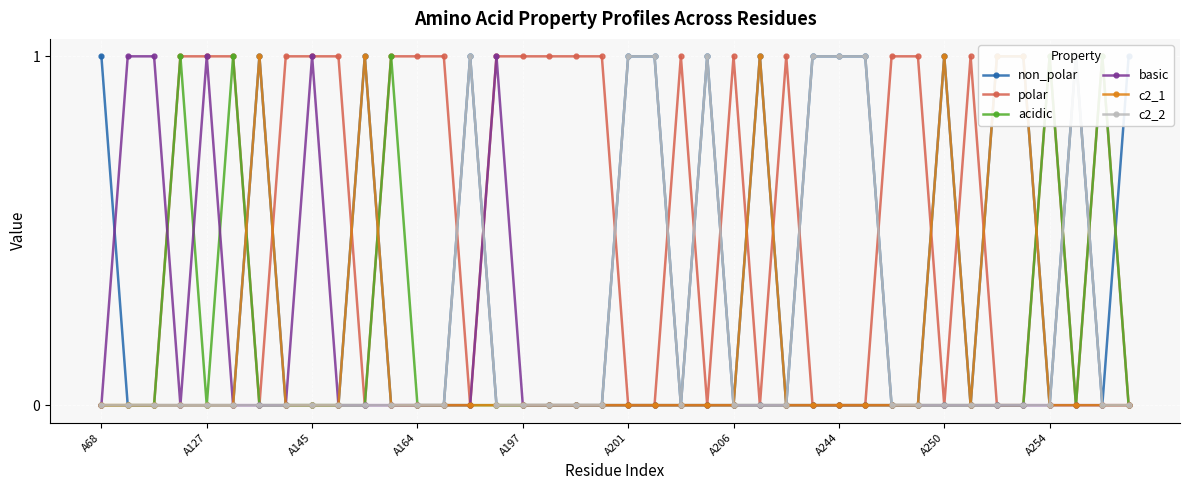

Which category has the lowest value in the c2_1 series?

A68